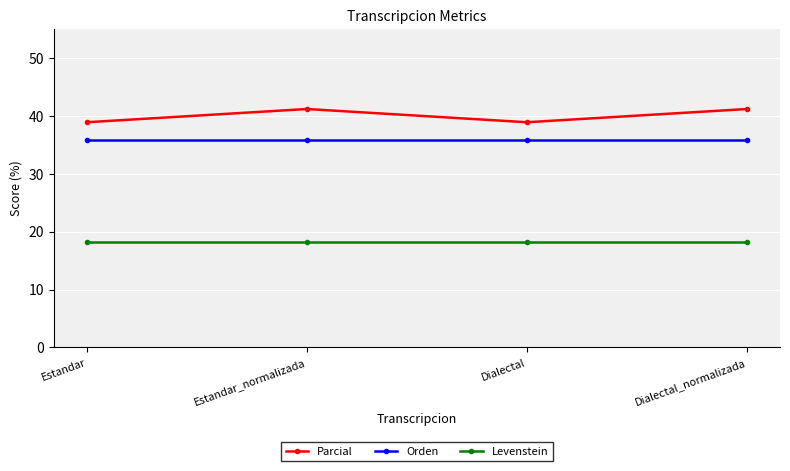

What is the value of the Parcial point at the 4th from the left?

41.2